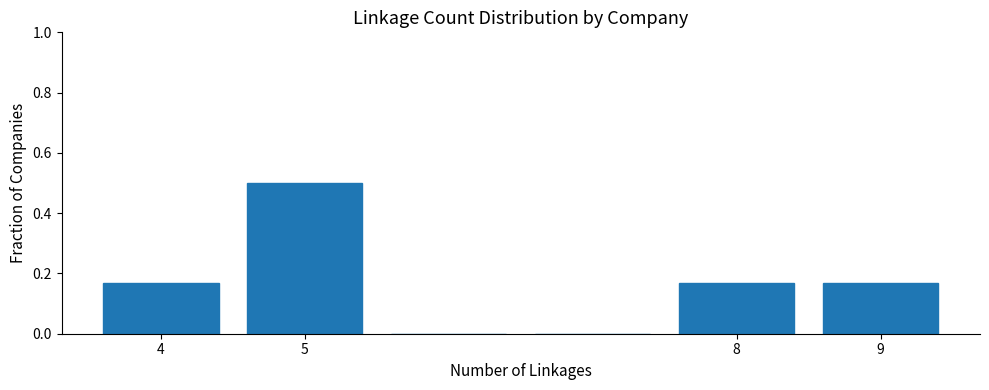

Which range on the x-axis has the tallest bar?

4.5 to 5.5